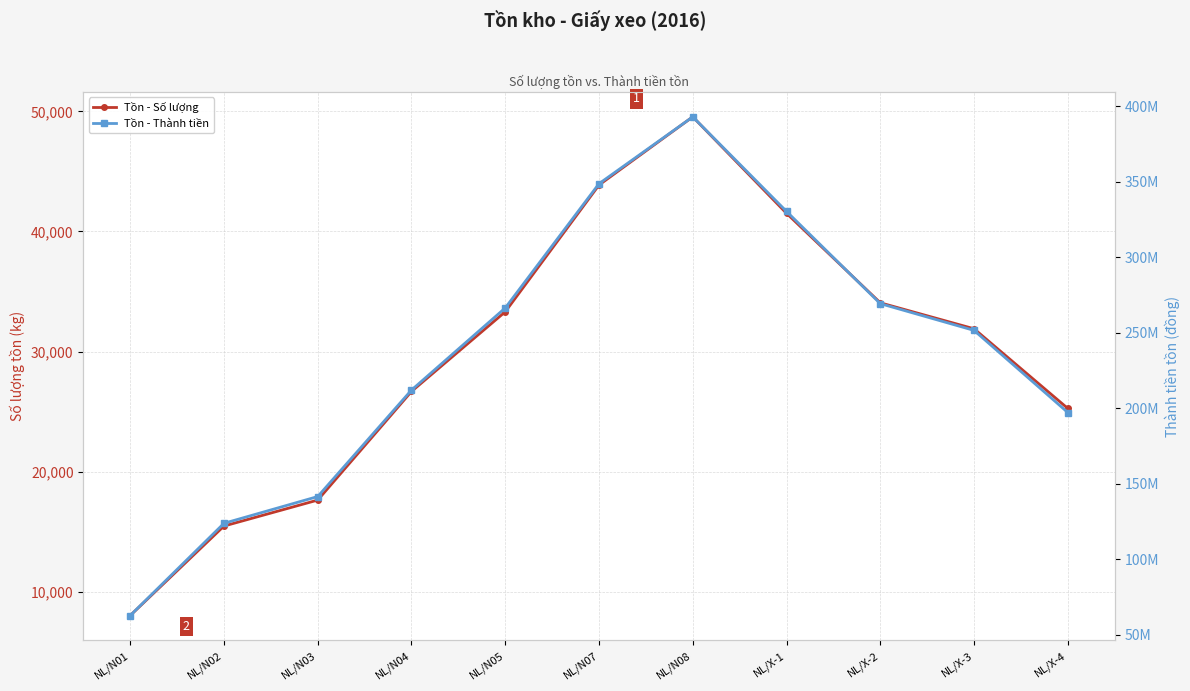

What is the label of the 2nd point from the right?

NL/X-3